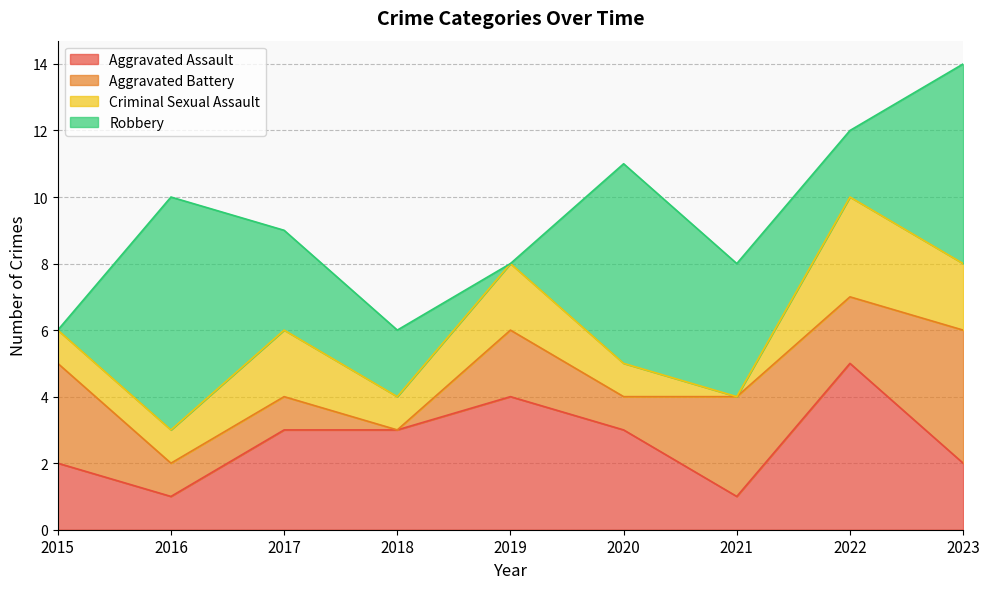

Which series changed the most between 2018 and 2021?

Aggravated Battery